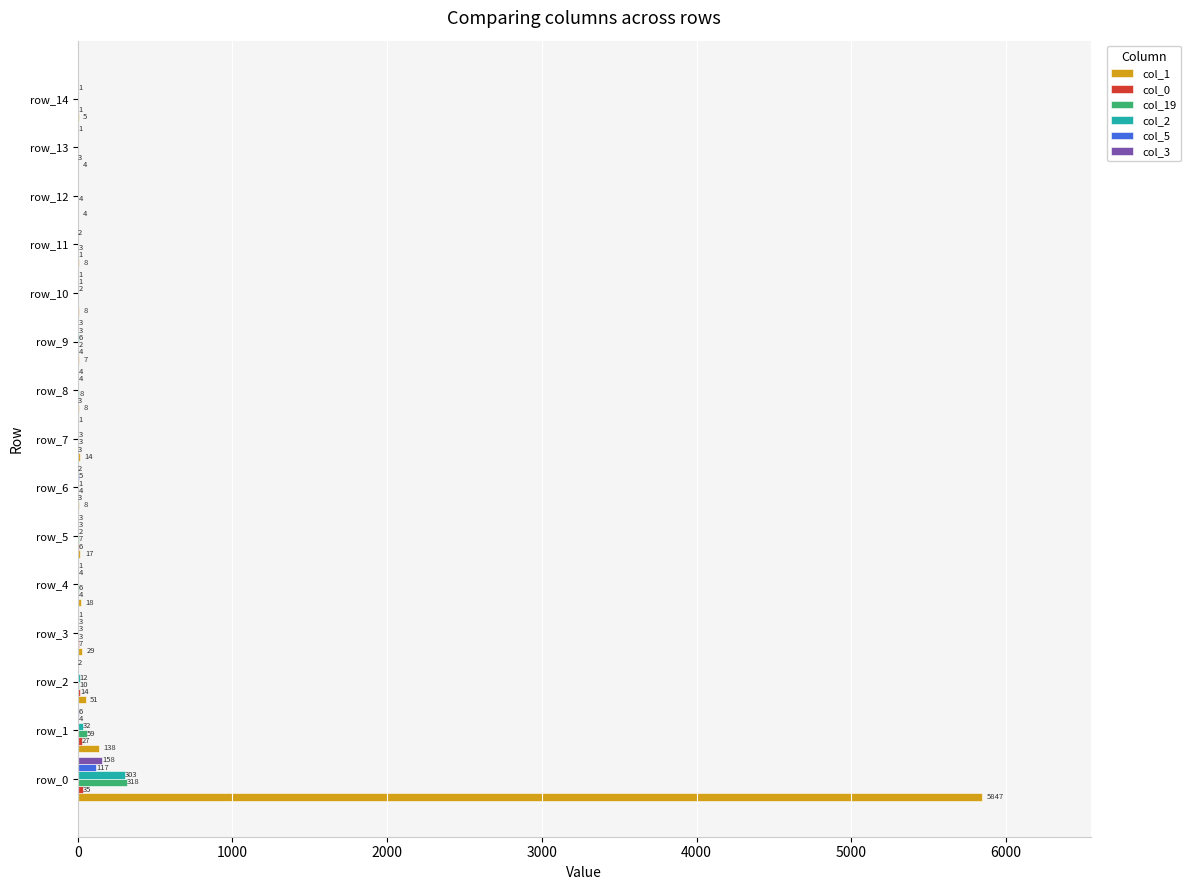

What is the maximum value shown in the chart?

5847